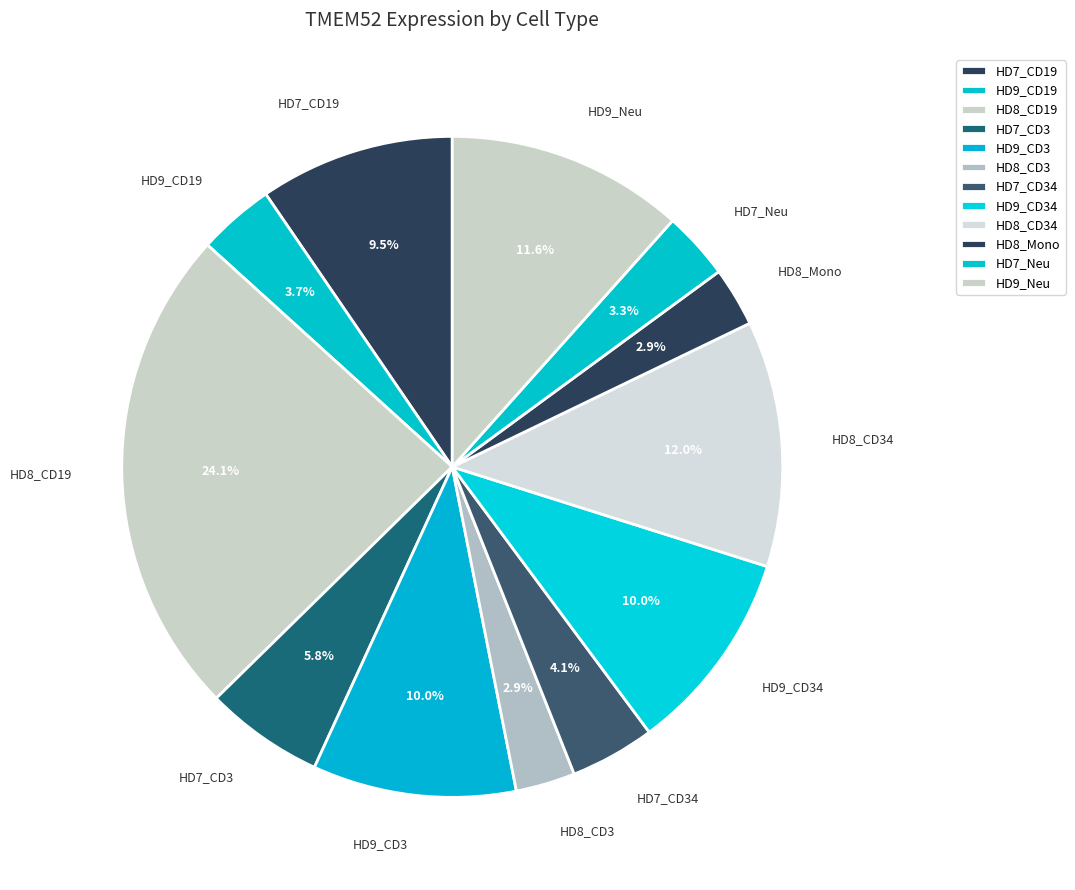

How many slices are in this pie chart?

12